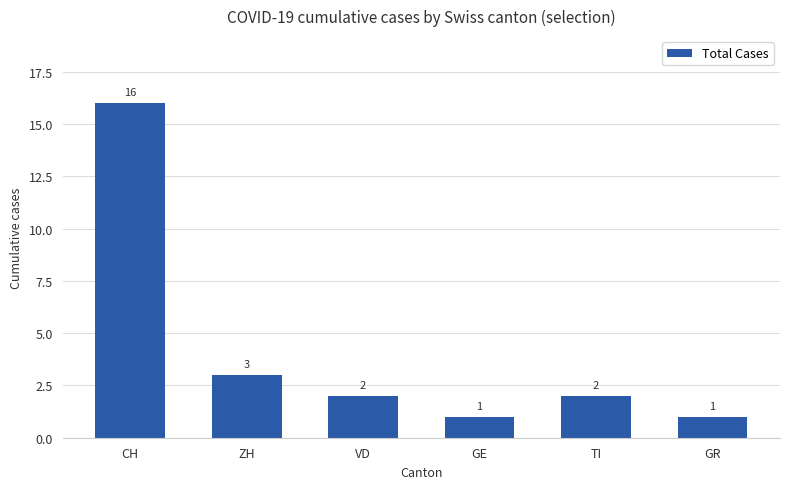

What is the change in value from CH to VD?

-14